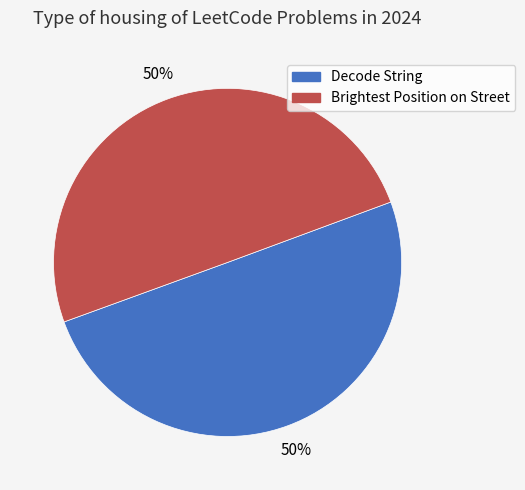

The Decode String slice represents 64% of the pie. True or false?

False